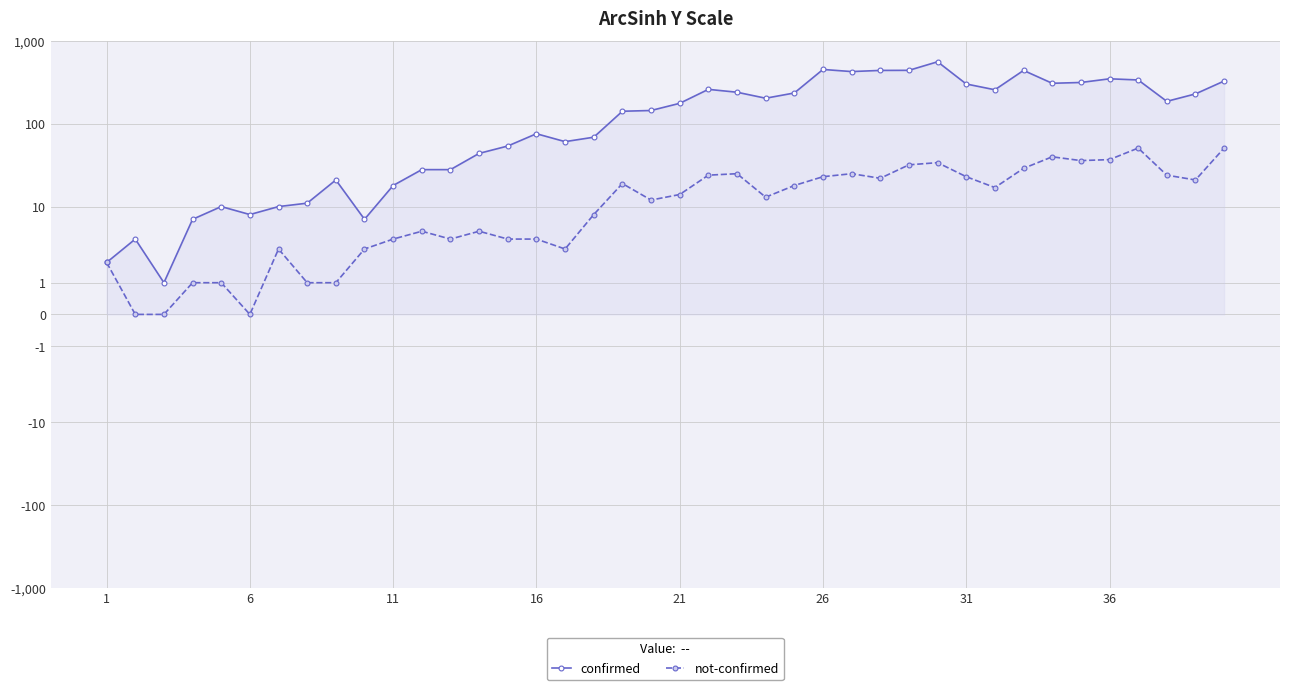

Is this an area chart (filled region under the line)?

Yes